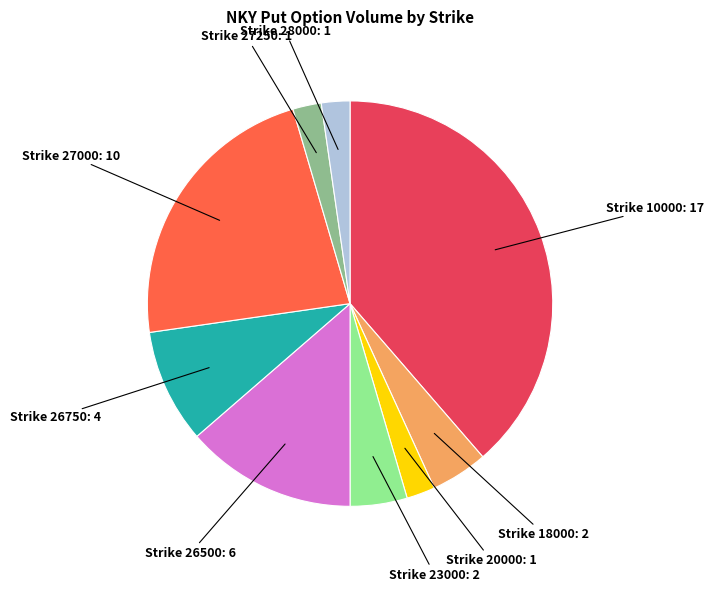

Does any single category account for the majority?

No